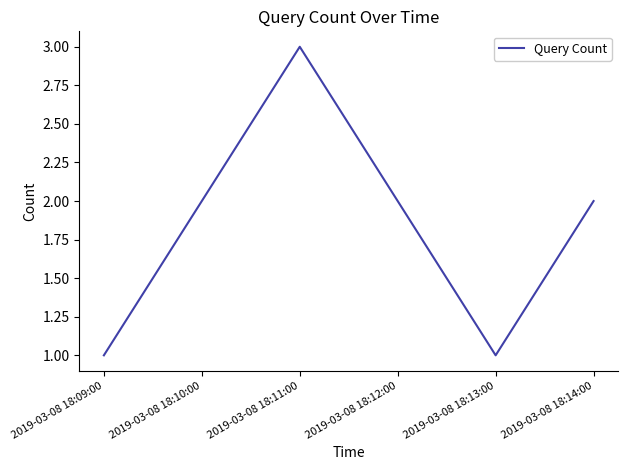

What position from the right is 2019-03-08 18:09:00?

6